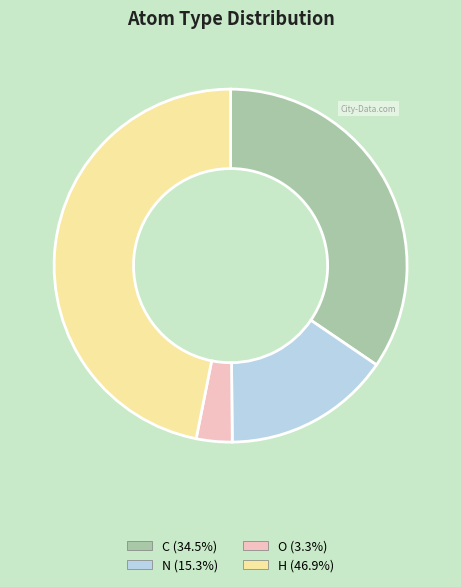

True or false: N accounts for 27% of the total.

False